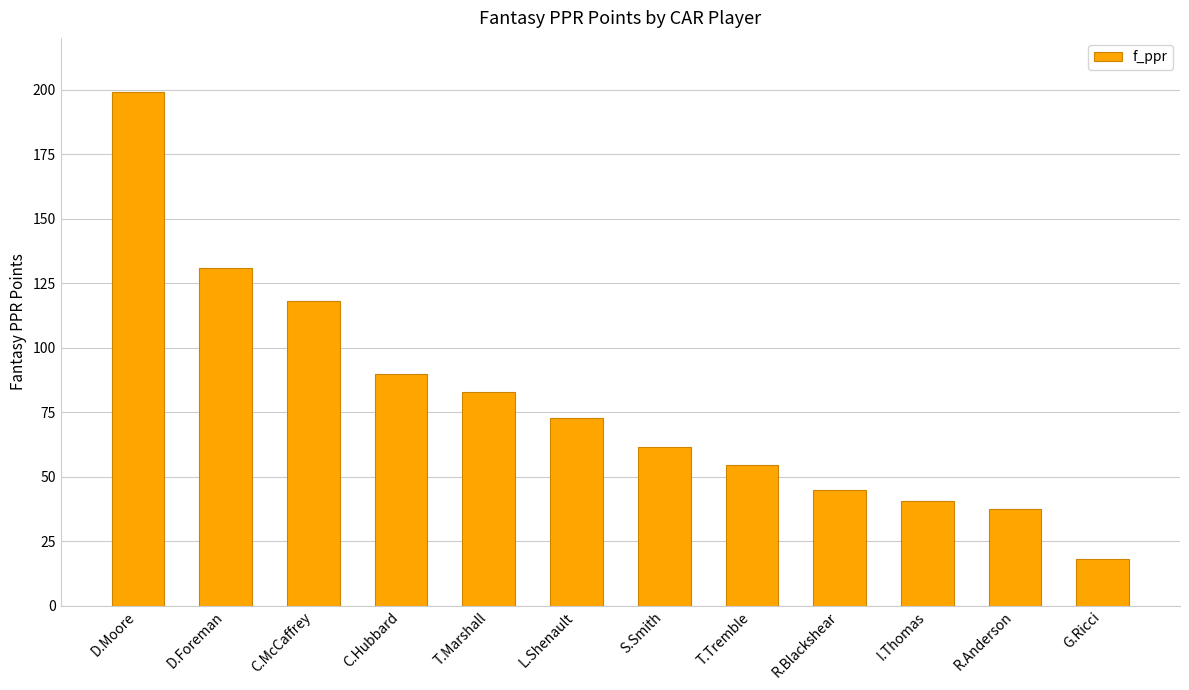

Rank the categories by value from highest to lowest.

D.Moore, D.Foreman, C.McCaffrey, C.Hubbard, T.Marshall, L.Shenault, S.Smith, T.Tremble, R.Blackshear, I.Thomas, R.Anderson, G.Ricci